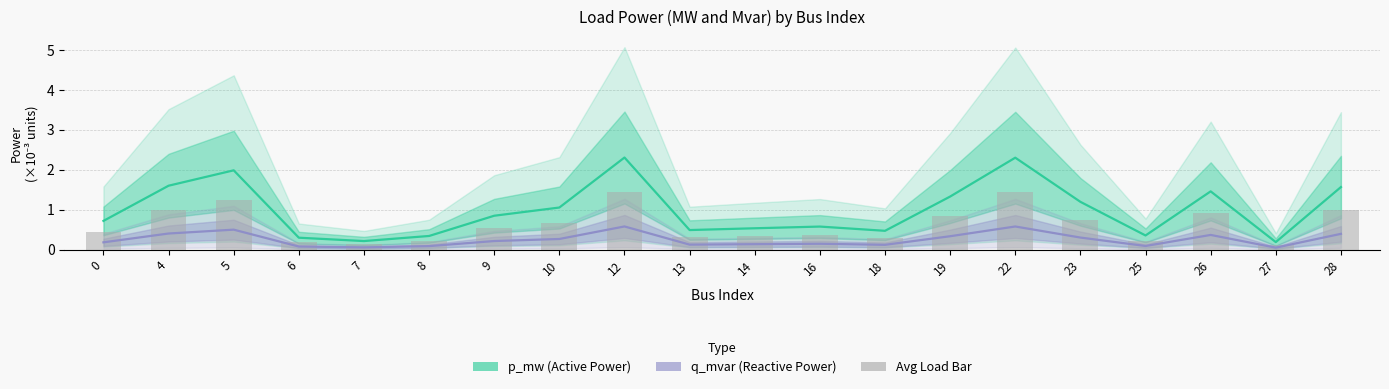

At how many categories does at least one series exceed 1?

9